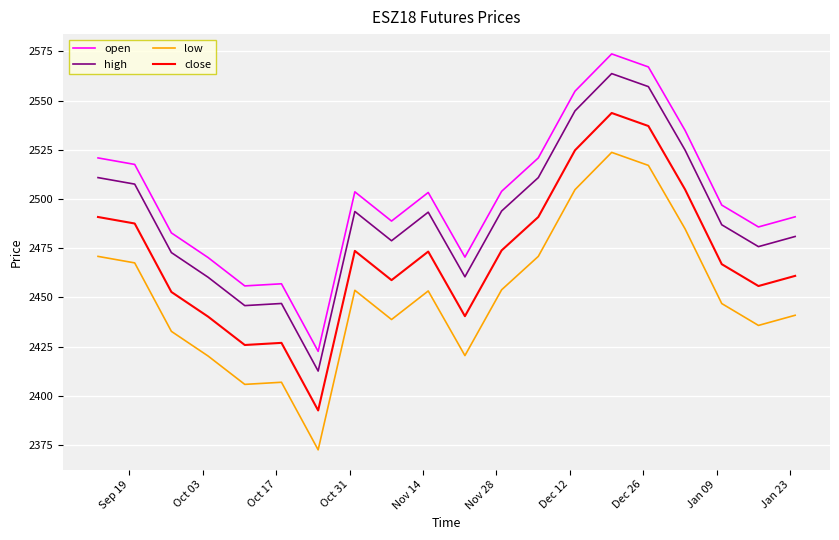

Rank the series by their average value, from lowest to highest.

low, close, high, open